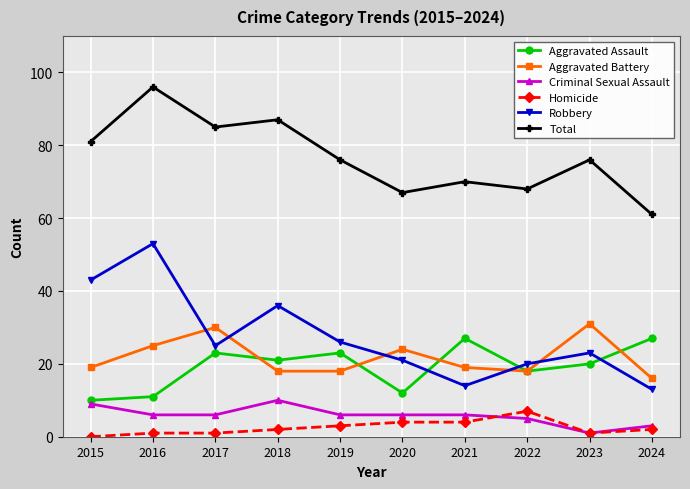

True or false: Criminal Sexual Assault and Robbery intersect in this chart.

False